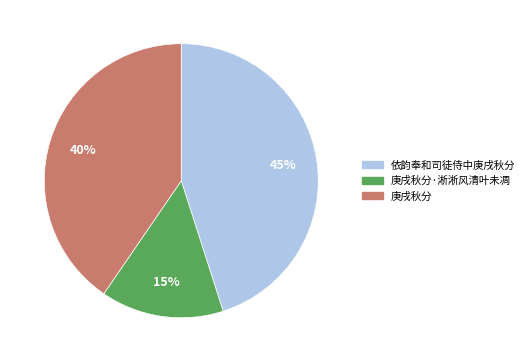

To the nearest percent, what is the average slice percentage?

33%